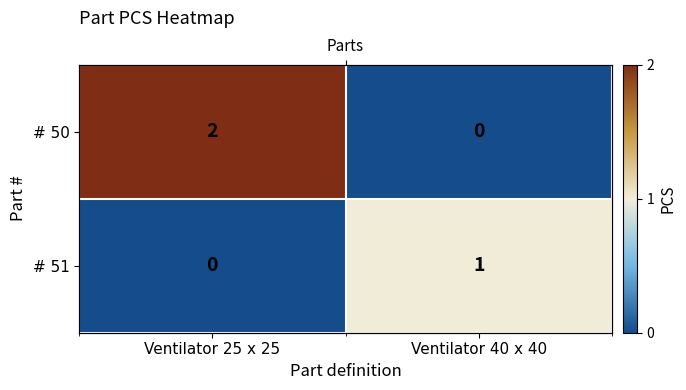

At which category does the chart reach its minimum across all series?

Ventilator 40 x 40